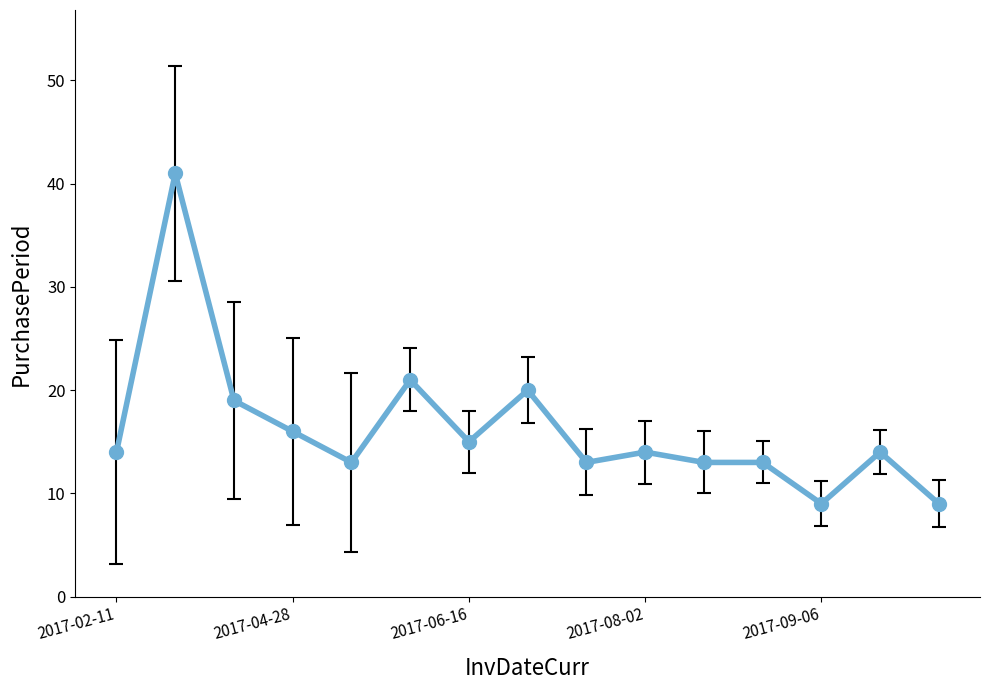

What is the difference between the maximum and minimum values?

32